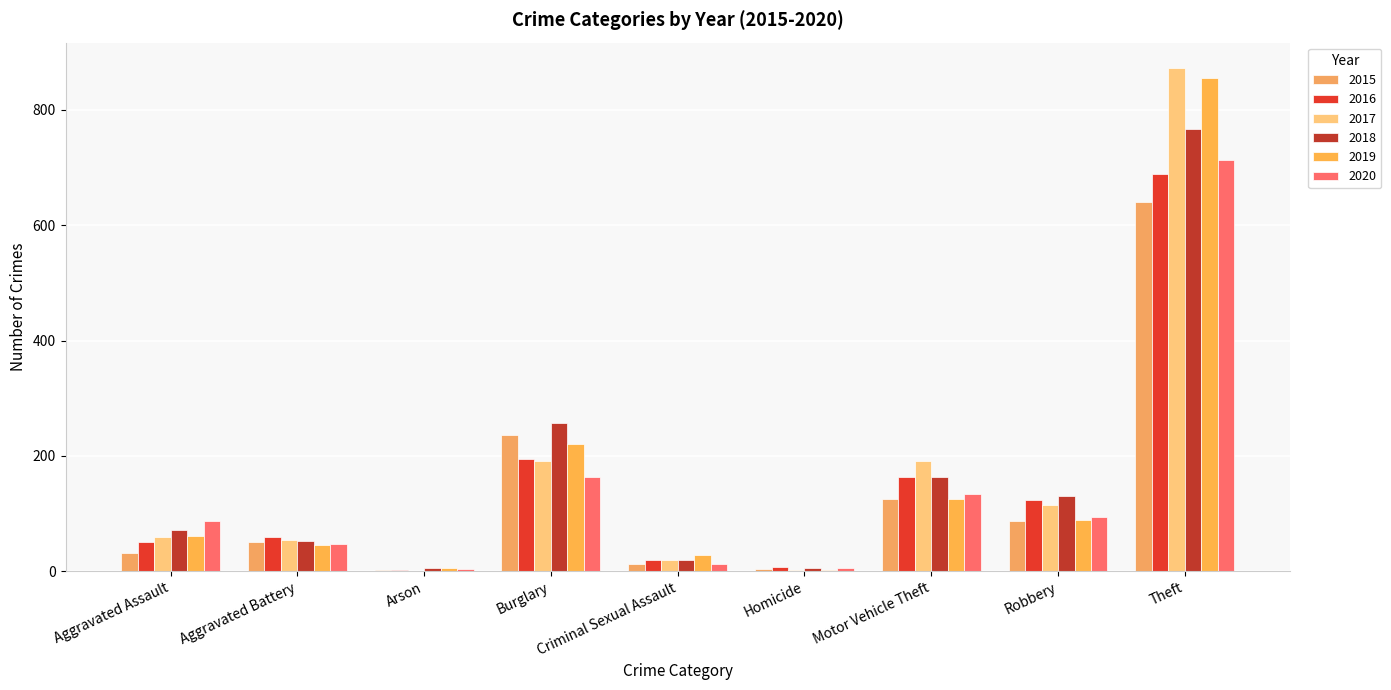

Where does the 2015 series first go above 50?

Burglary